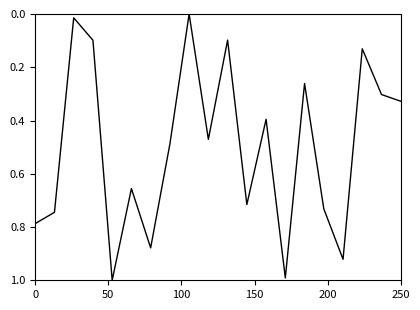

What is the greatest value displayed?

1.0